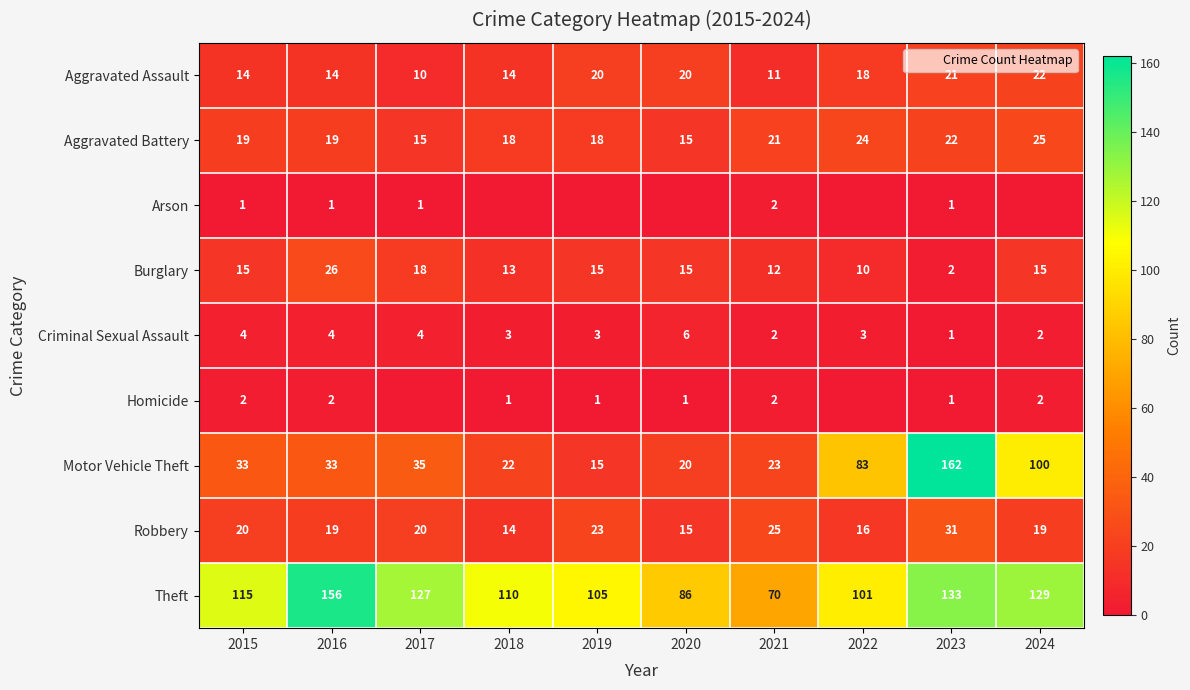

Count the Aggravated Battery values in the range 18 to 22.

6